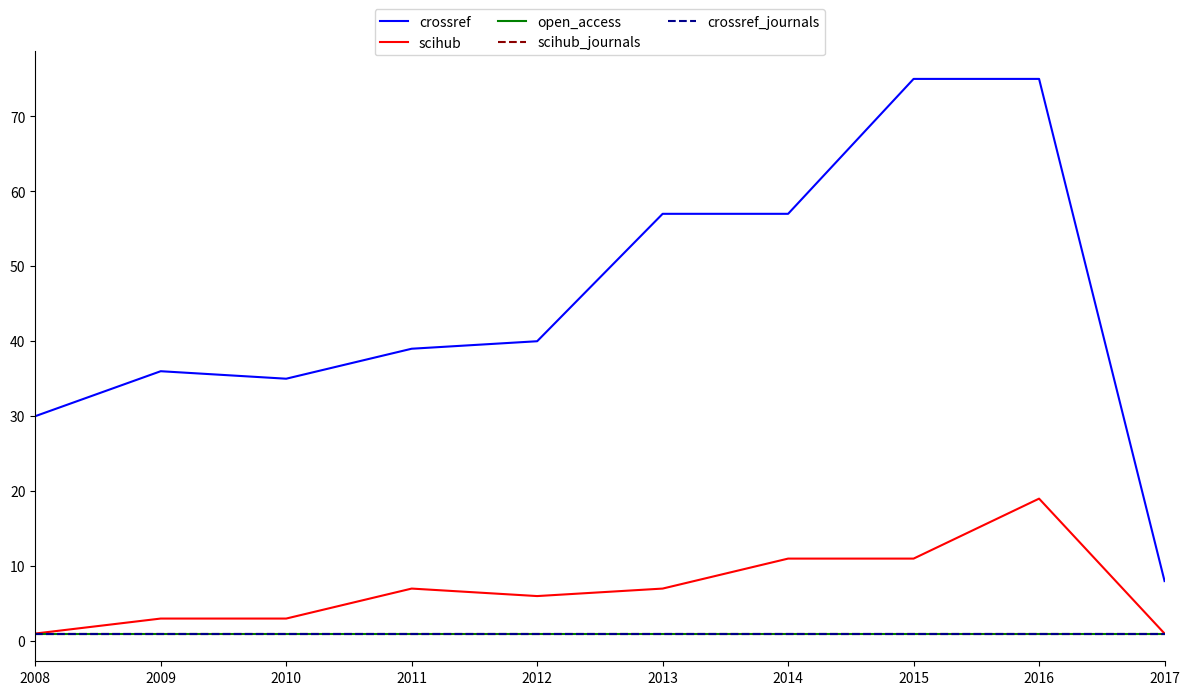

What is the approximate value of crossref at 2009?

36